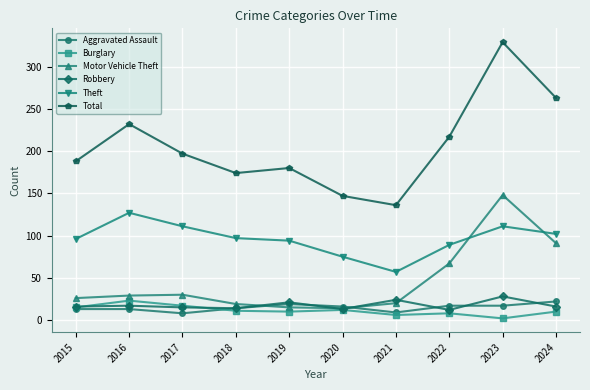

At which category does the chart reach its peak across all series?

2023